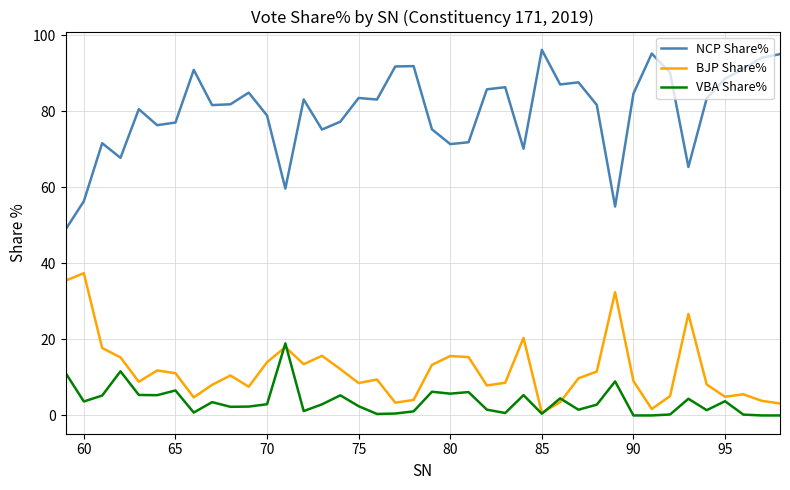

Which series has the largest total across all categories?

NCP Share%